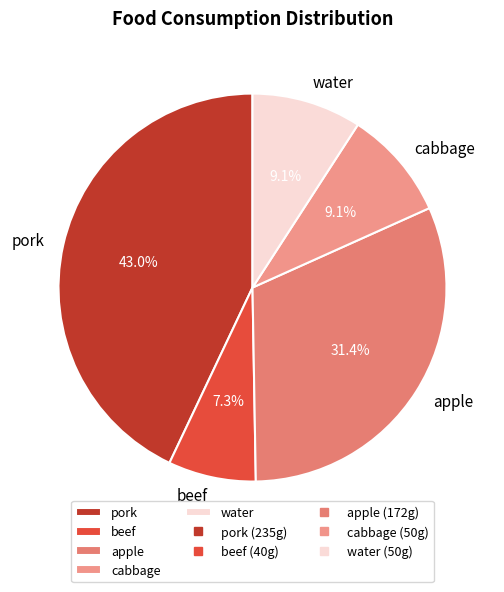

Which slice is the largest?

pork